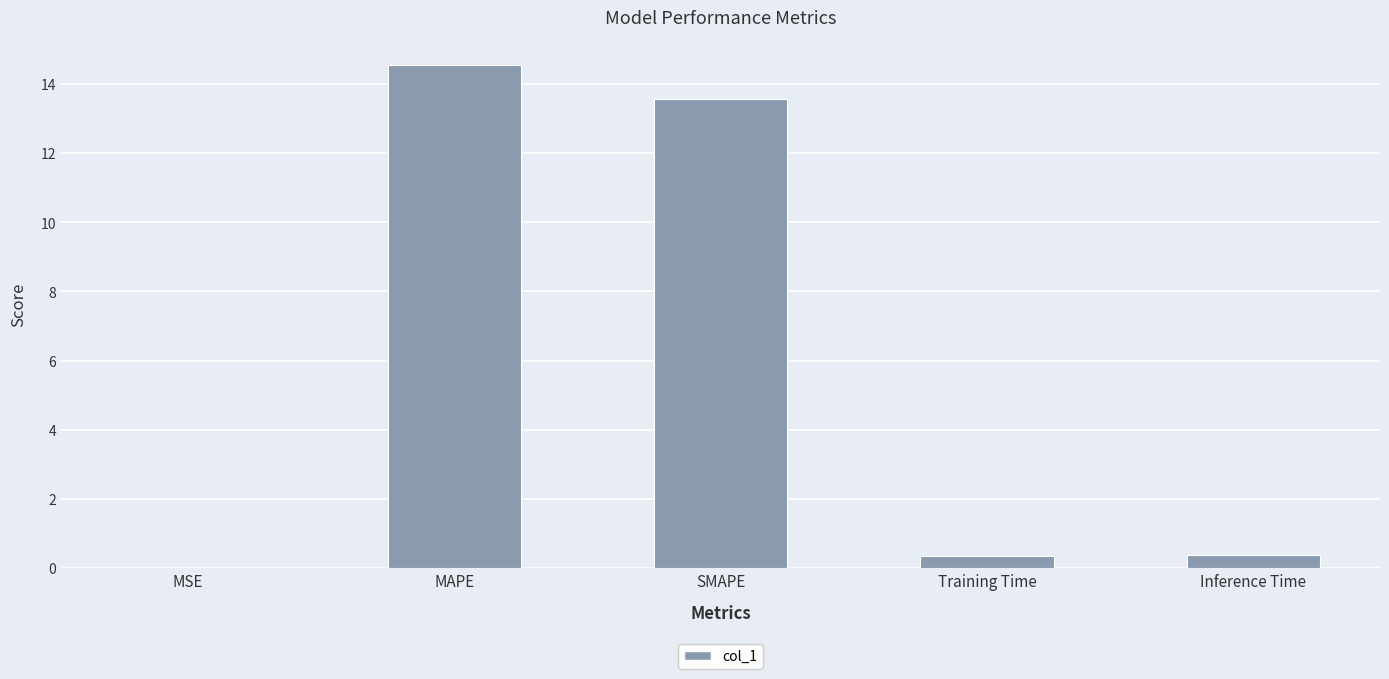

What is the sum of the values at SMAPE and MAPE?

28.1